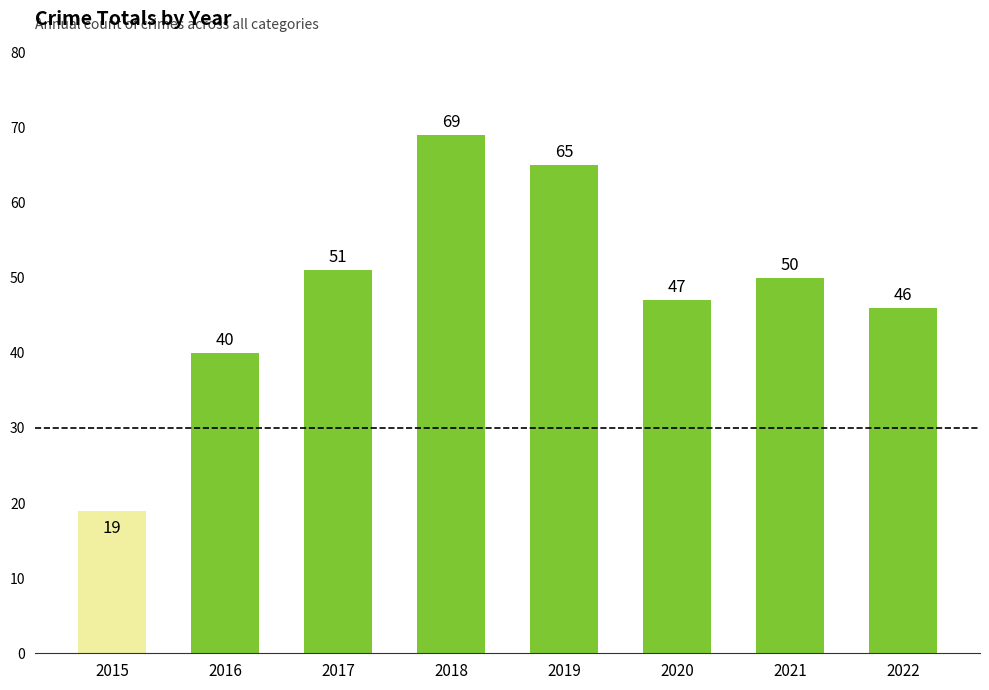

Does the chart contain stacked bars?

No